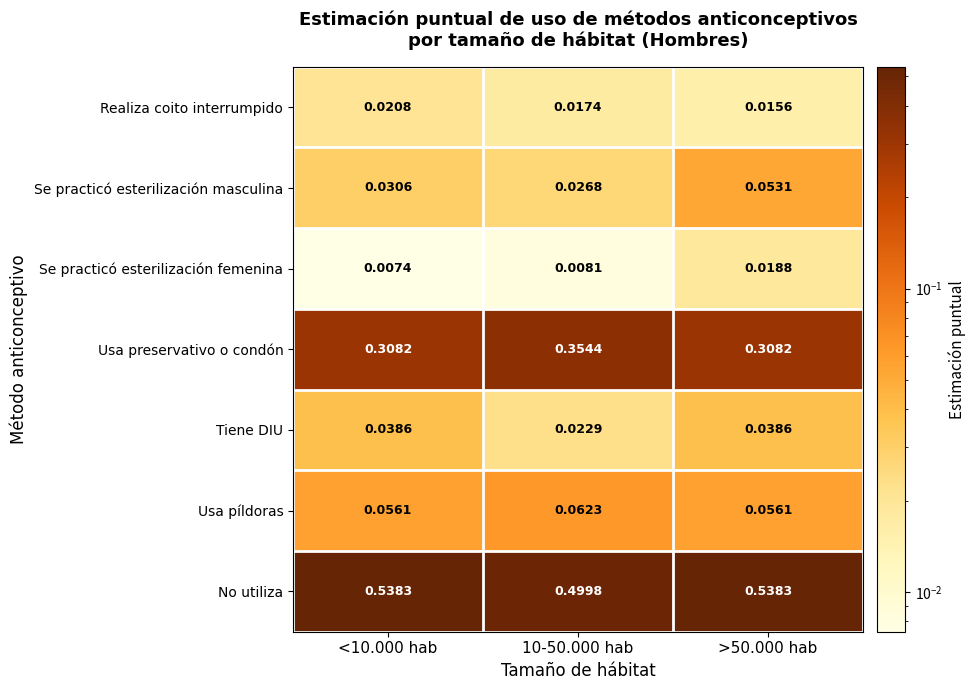

Rank the series at <10.000 hab from highest to lowest value.

No utiliza, Usa preservativo o condón, Usa píldoras, Tiene DIU, Se practicó esterilización masculina, Realiza coito interrumpido, Se practicó esterilización femenina